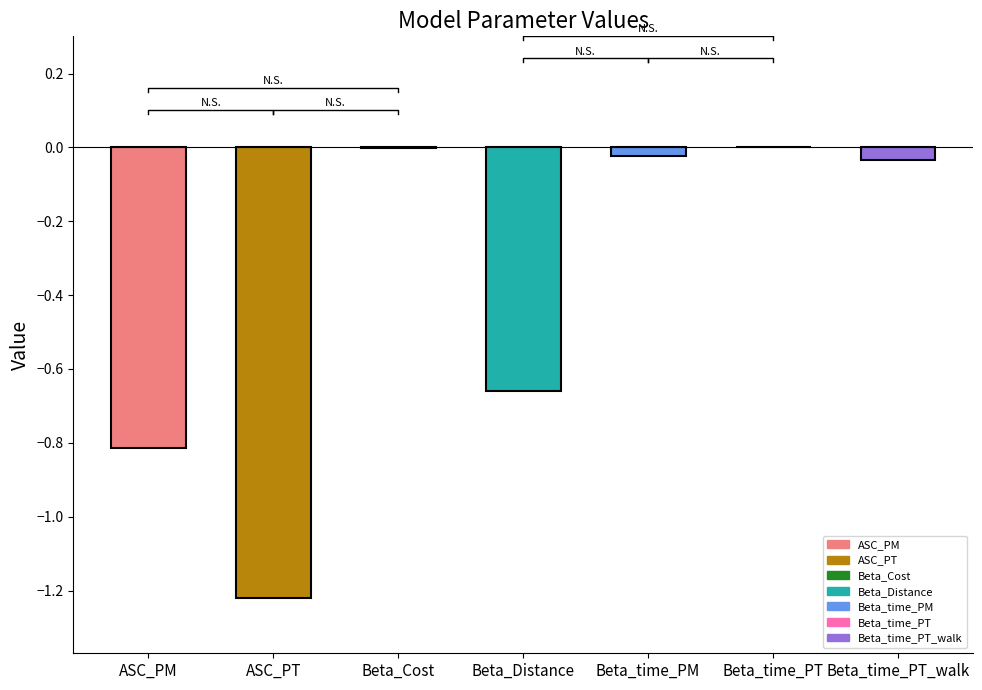

Reading right to left, transcribe all the data shown in this chart.

Beta_time_PT_walk=-0.0	Beta_time_PT=0.0	Beta_time_PM=-0.0	Beta_Distance=-0.7	Beta_Cost=-0.0	ASC_PT=-1.2	ASC_PM=-0.8